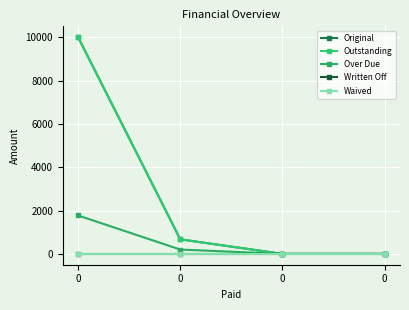

Is the value of Waived at 0 greater than the value of Over Due at 0?

No